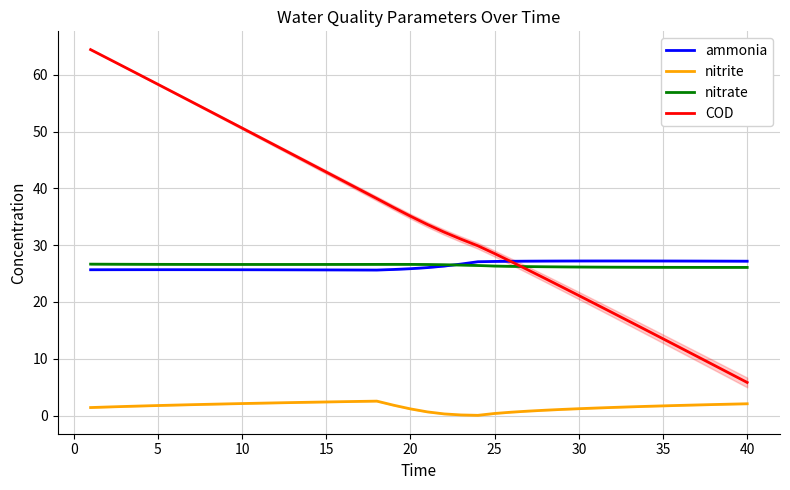

What is the sum of all COD values?

1399.9